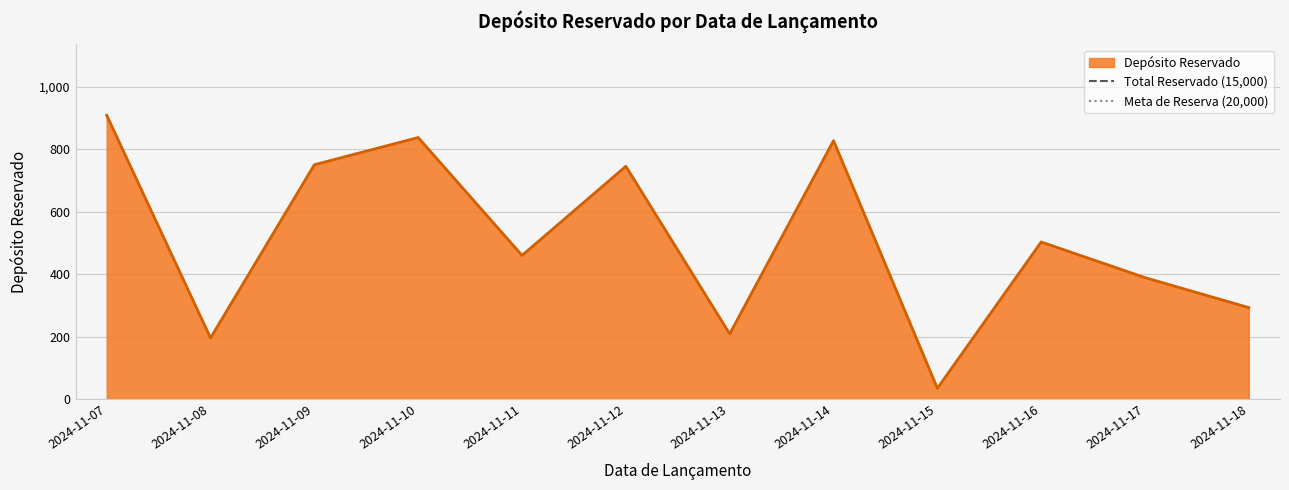

The Meta de Reserva (20,000) series shows 29672 at 2024-11-07. True or false?

False